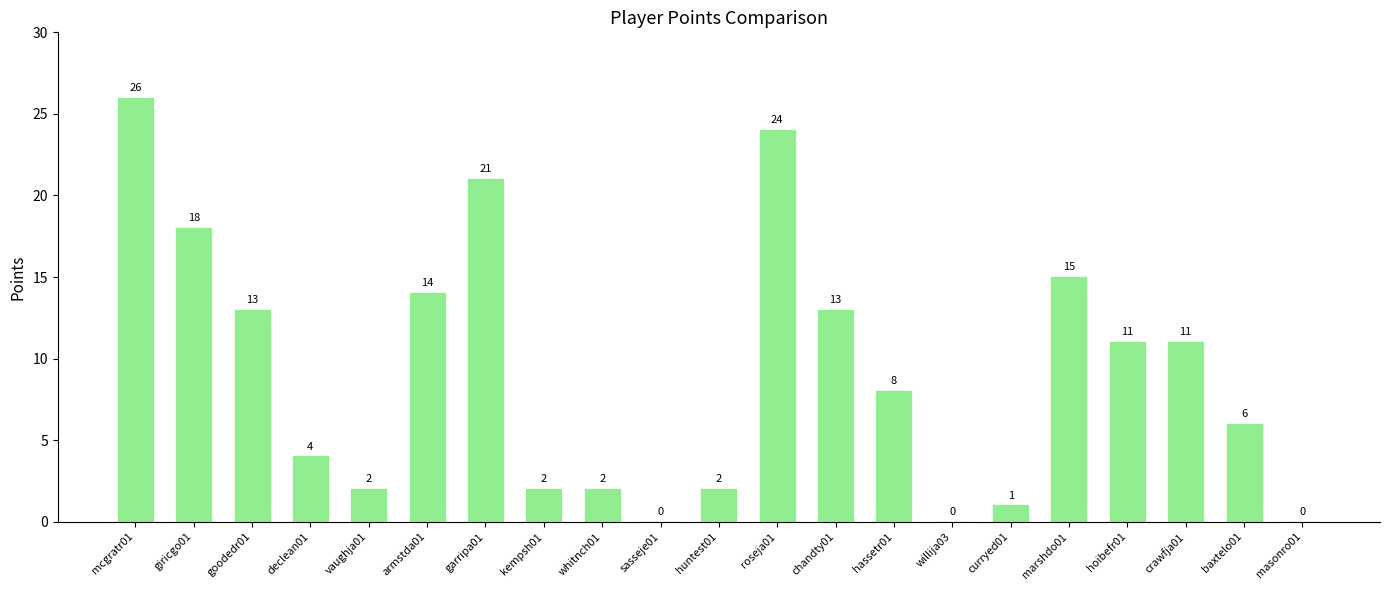

True or false: the data shows 10 at baxtelo01.

False